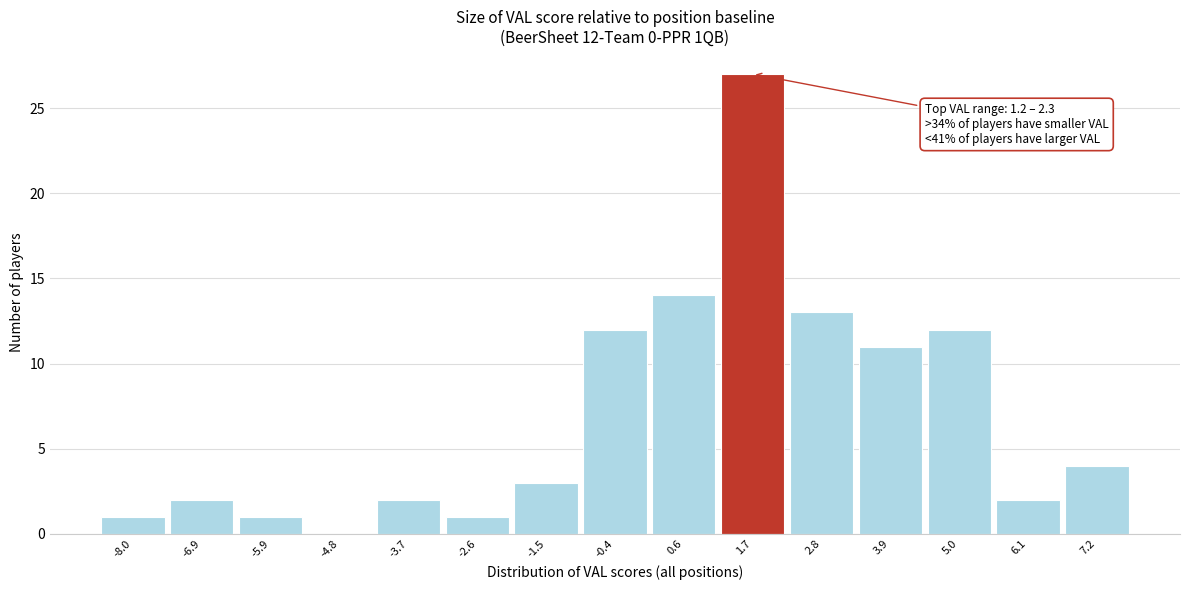

Which range on the x-axis has the tallest bar?

1.2 to 2.2